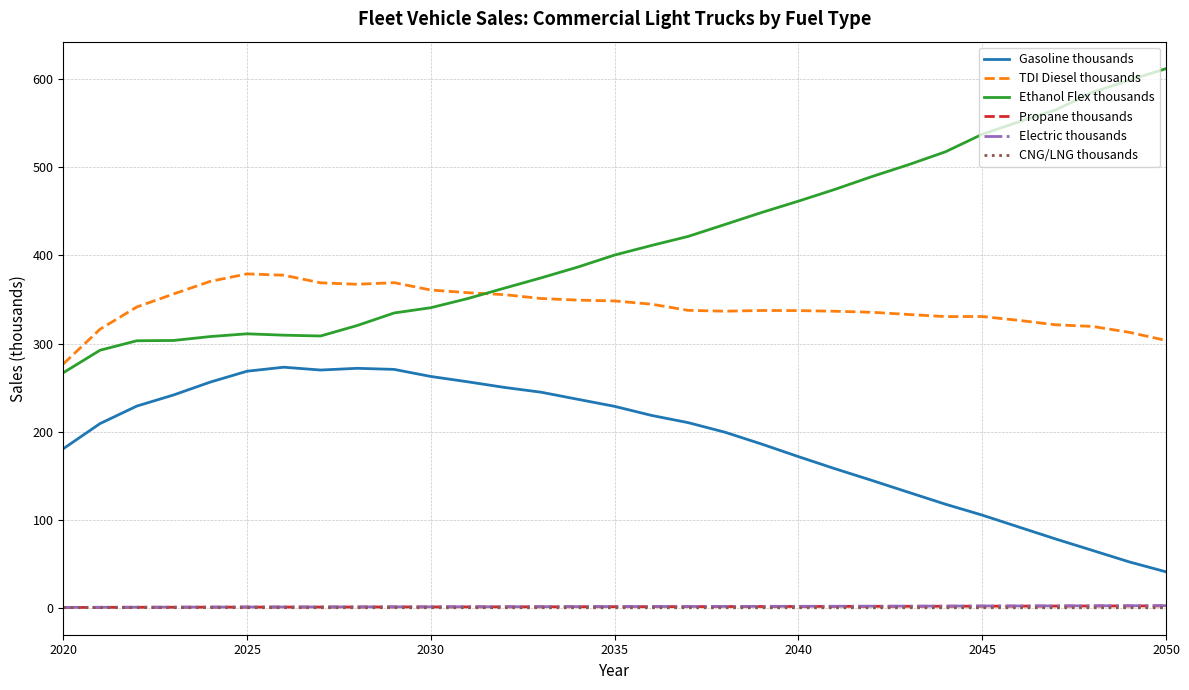

Does the chart have visible grid lines?

Yes